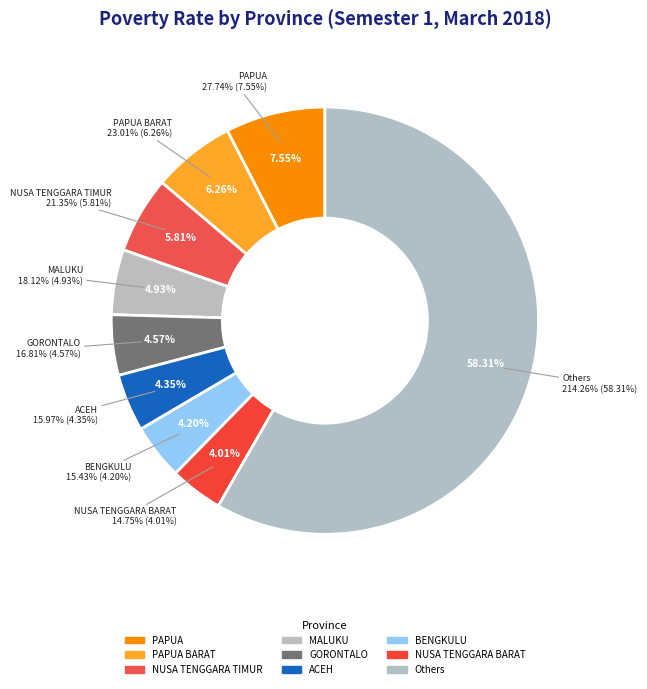

Does any single category account for the majority?

No